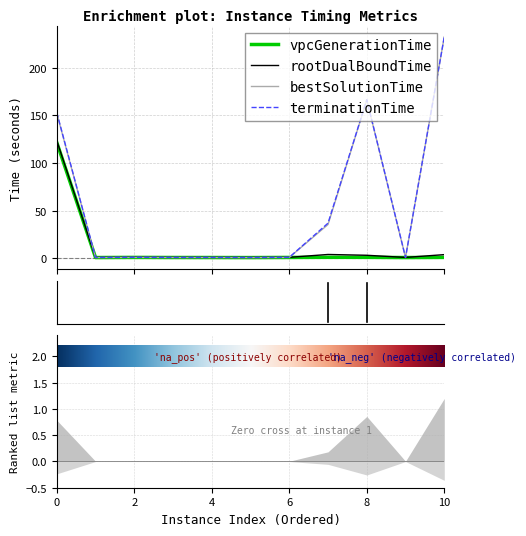

At which category does rootDualBoundTime reach its first local peak?

2